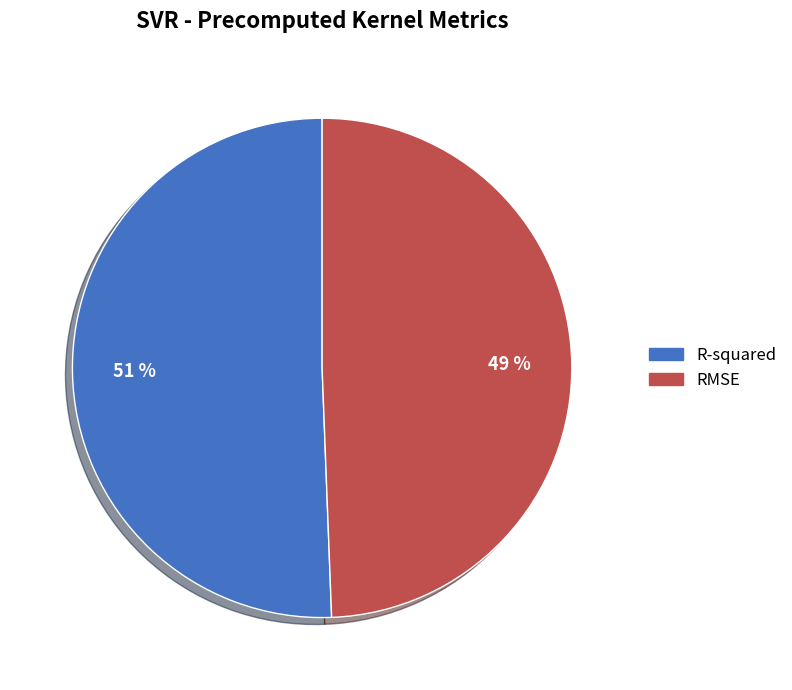

Combined, do R-squared and RMSE account for over 50%?

Yes